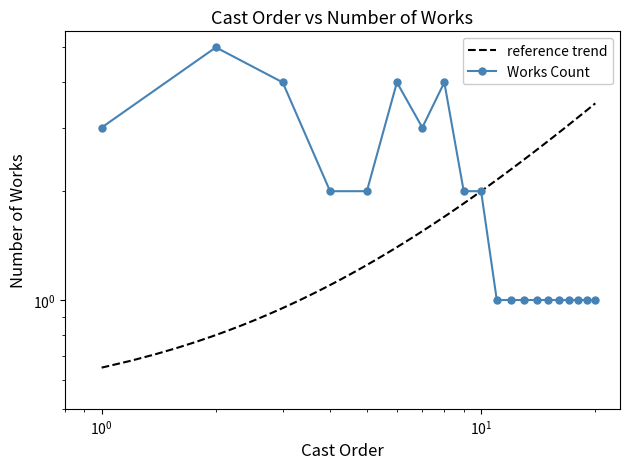

Rank the categories by value from highest to lowest.

2, 3, 6, 8, 1, 7, 4, 5, 9, 10, 11, 12, 13, 14, 15, 16, 17, 18, 19, 20